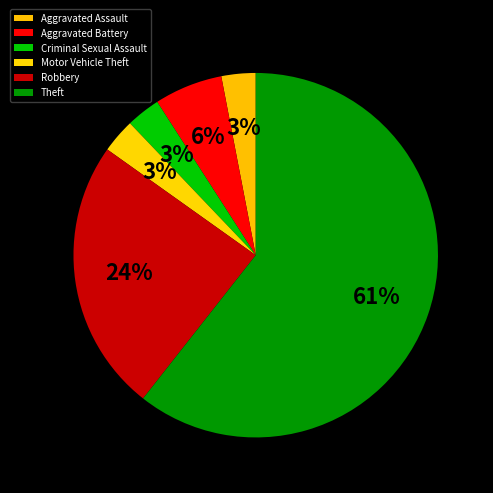

Count the number of slices in the pie.

6